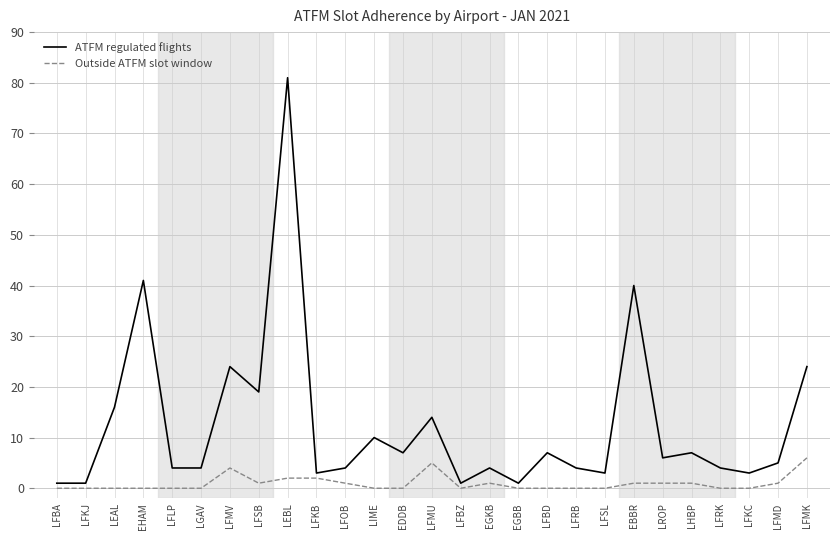

Does the chart display data point markers on the line(s)?

No